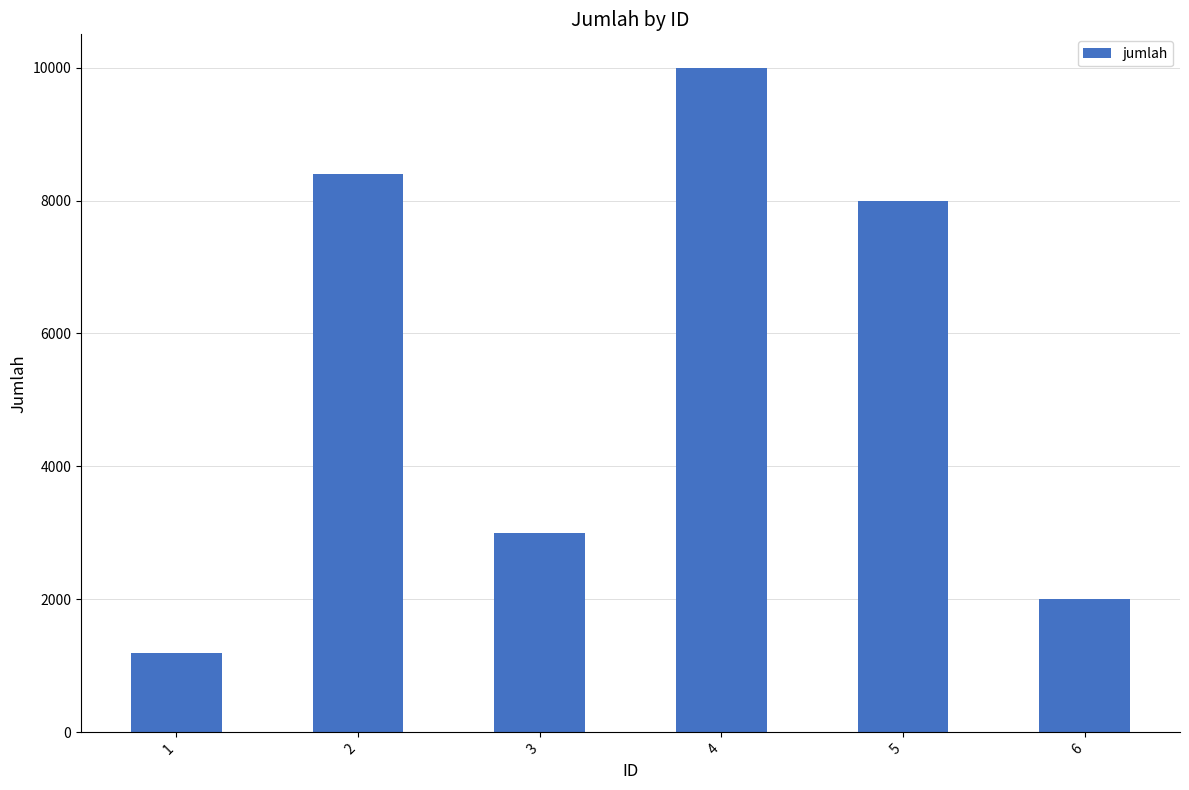

Which category has the lowest value across all series?

1